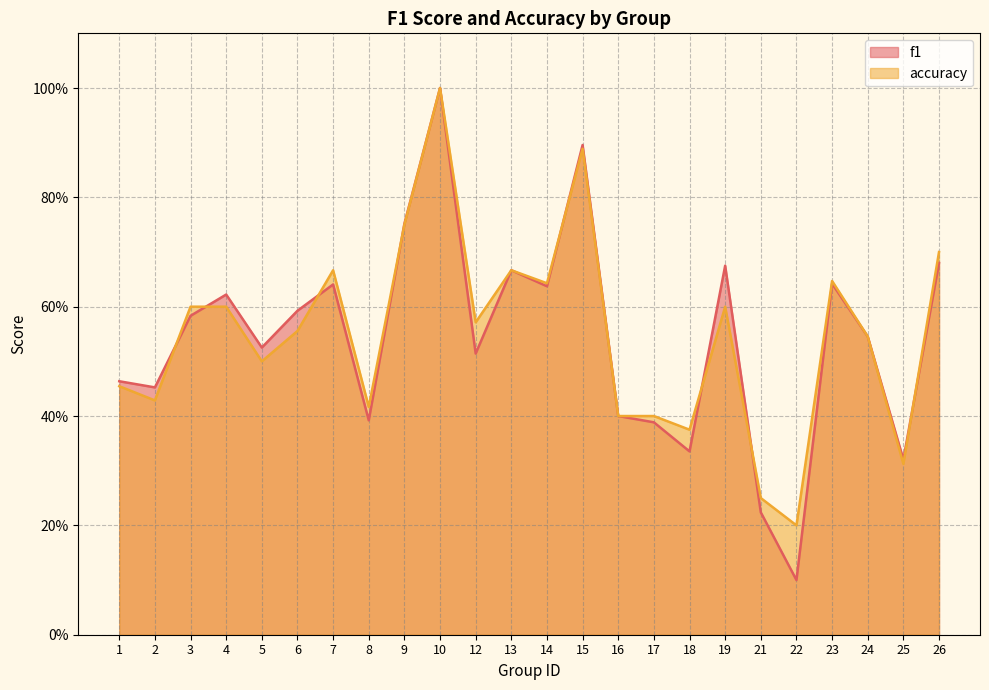

Which series has the largest total across all categories?

accuracy